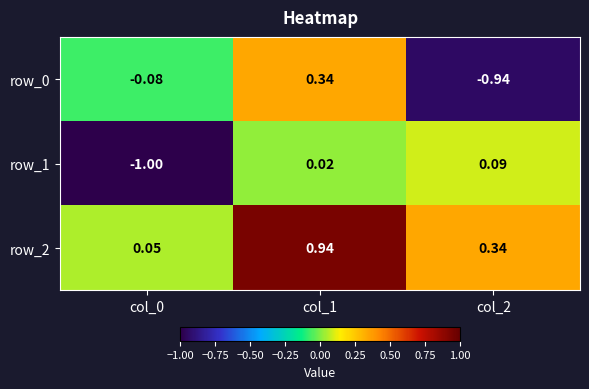

How many data points in row_1 are above 0?

2